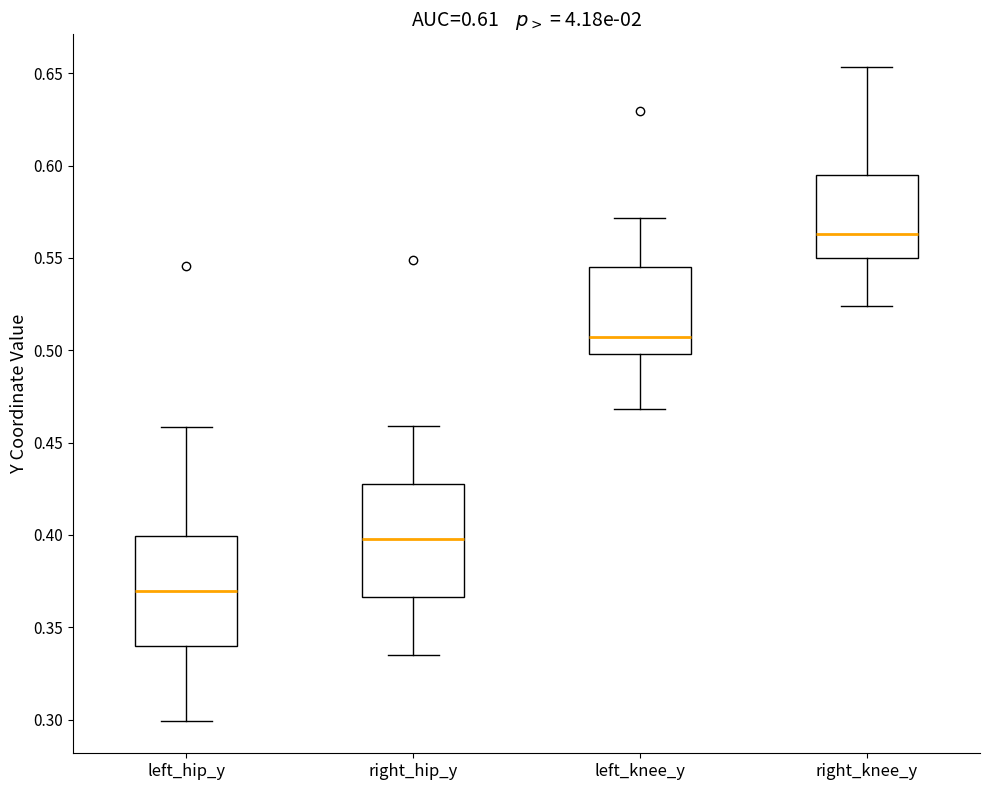

Reading left to right, transcribe this box plot: for each box, give where its median line is, the range the box spans, and where its two whiskers end, as read against the y-axis. The values are not printed on the chart, so give them approximately, as read against the axis.

left_hip_y: median 0.370, box 0.340 to 0.400, whiskers 0.300 to 0.460
right_hip_y: median 0.400, box 0.365 to 0.430, whiskers 0.335 to 0.460
left_knee_y: median 0.505, box 0.500 to 0.545, whiskers 0.470 to 0.570
right_knee_y: median 0.565, box 0.550 to 0.595, whiskers 0.525 to 0.655